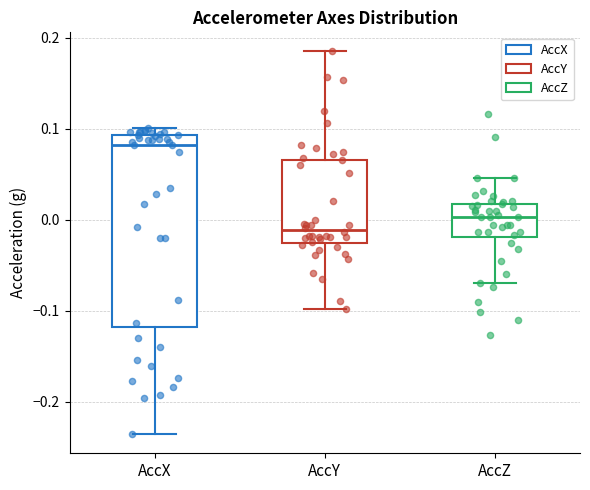

Which box's median line is the lowest?

AccY